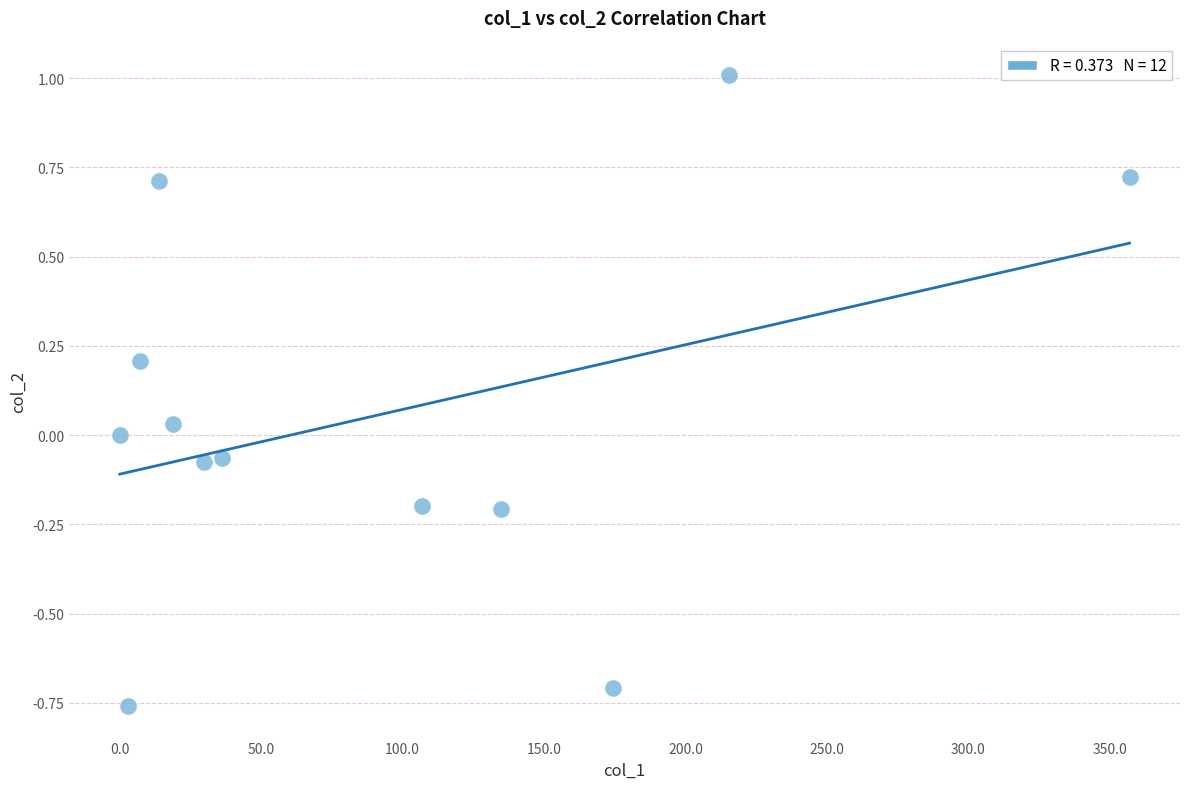

What is the range of X values (max minus min)?

357.0